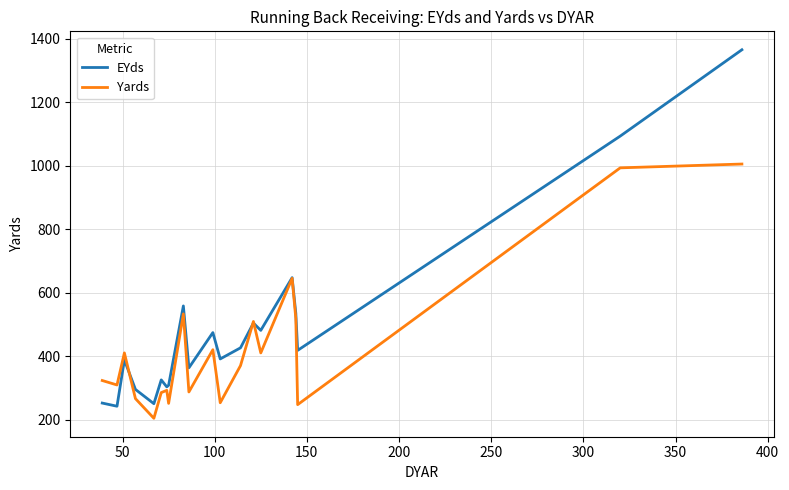

Which series has the widest spread of values?

EYds